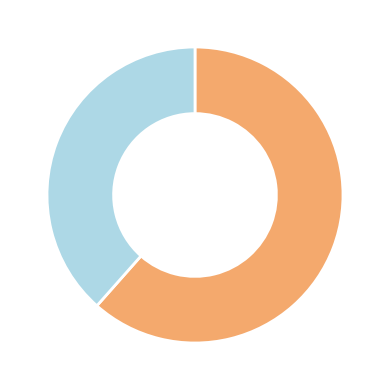

Does any single category account for the majority?

Yes